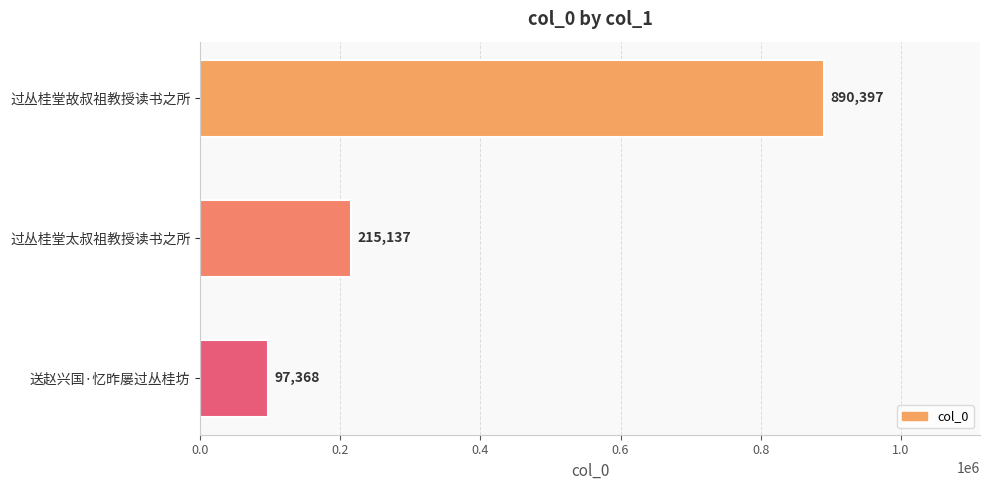

Between 送赵兴国·忆昨屡过丛桂坊 and 过丛桂堂故叔祖教授读书之所, which is larger?

过丛桂堂故叔祖教授读书之所